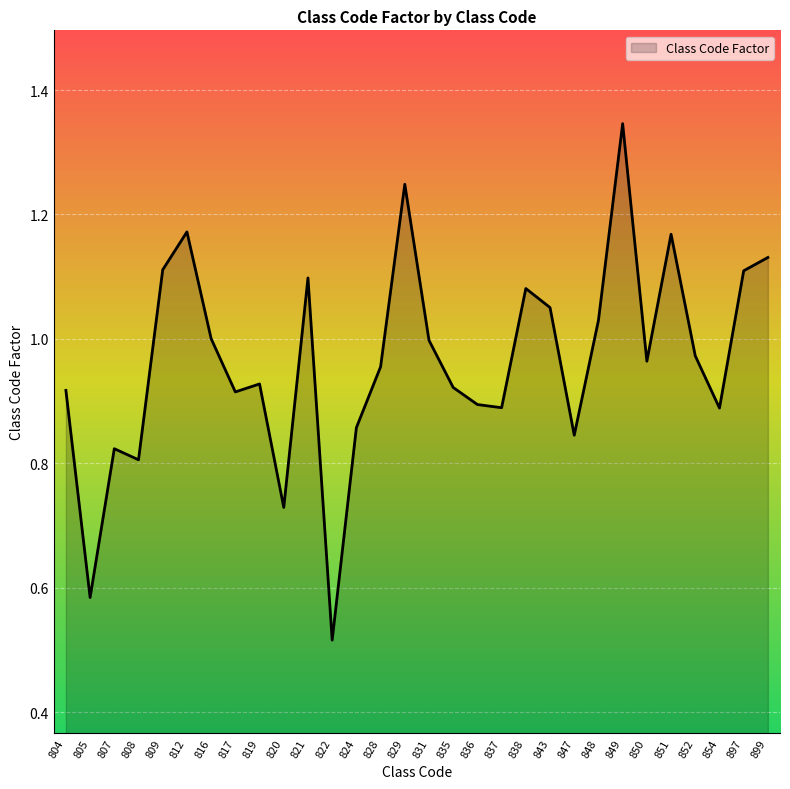

Where is the data nearest to the value 0?

822